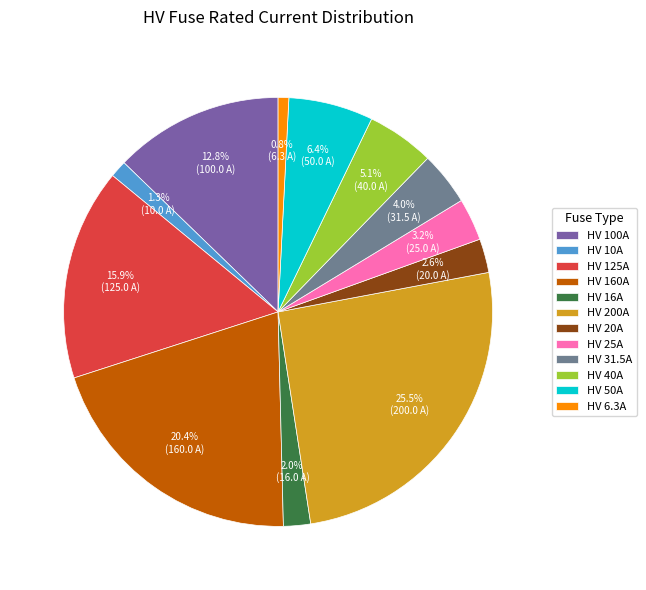

What is the ratio of the value at HV 31.5A to the value at HV 160A?

0.2